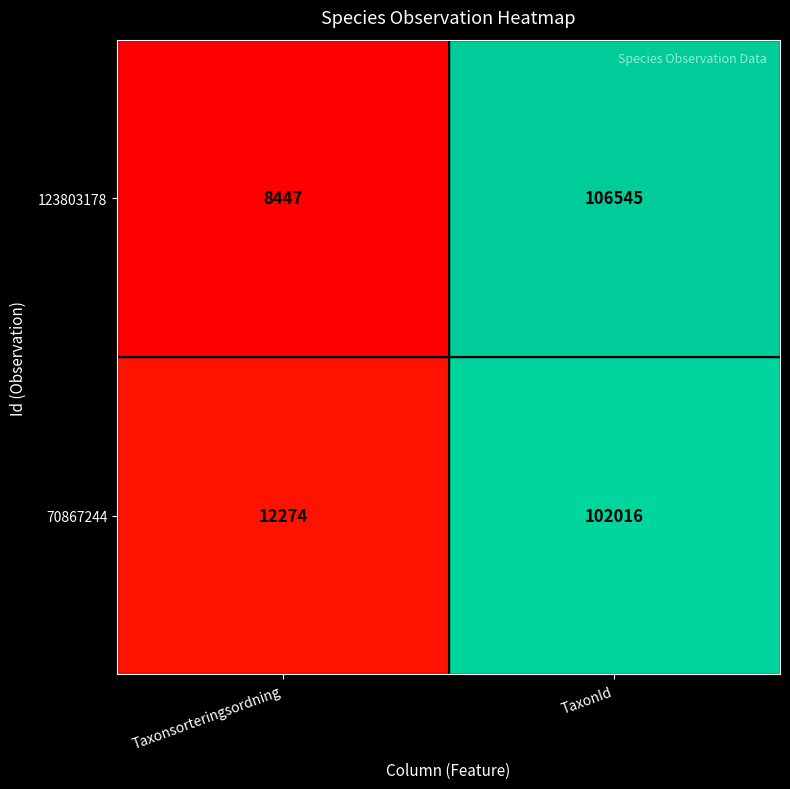

Which series has the largest total across all categories?

123803178